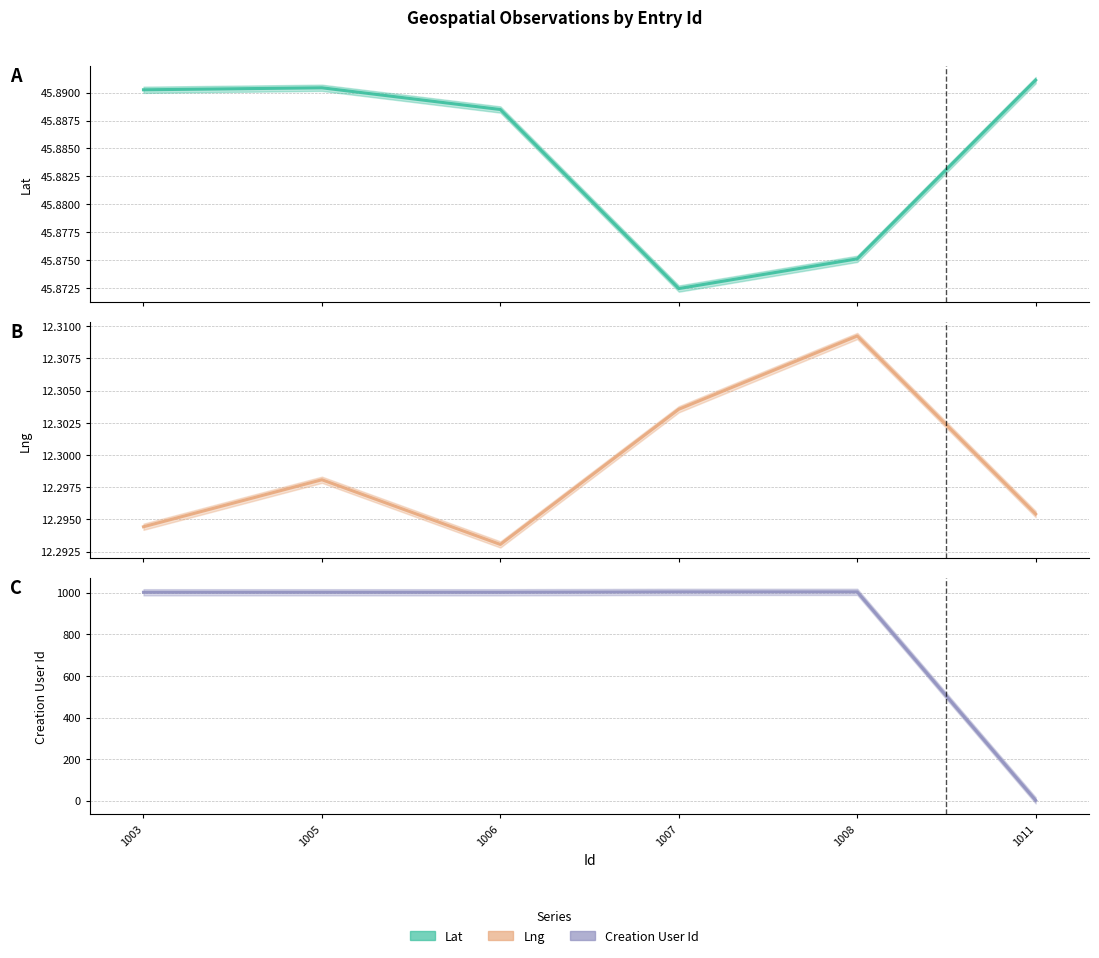

Is it true that Creation User Id equals 1002.0 at 1006?

True